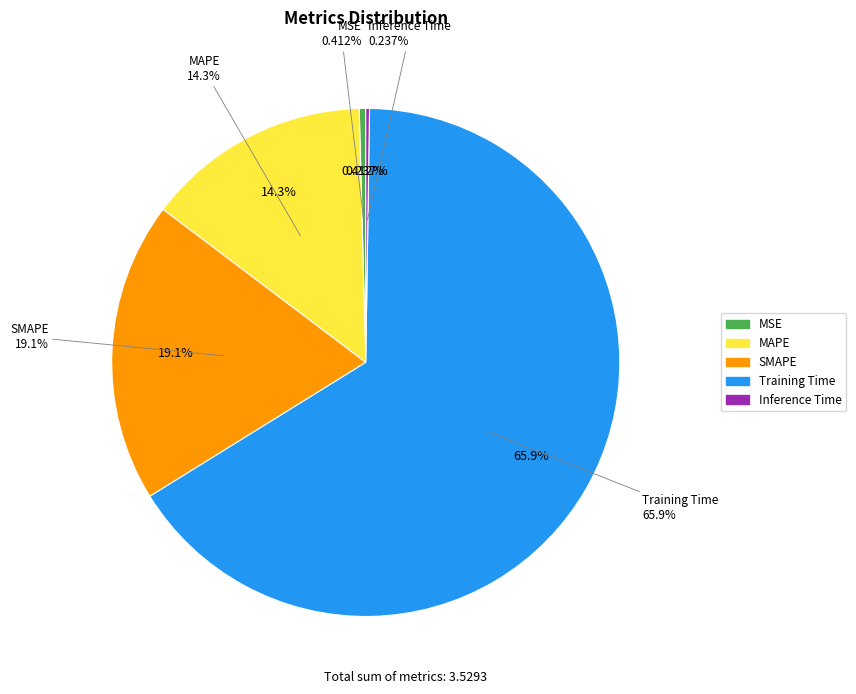

Rank the categories by value from lowest to highest.

Inference Time, MSE, MAPE, SMAPE, Training Time